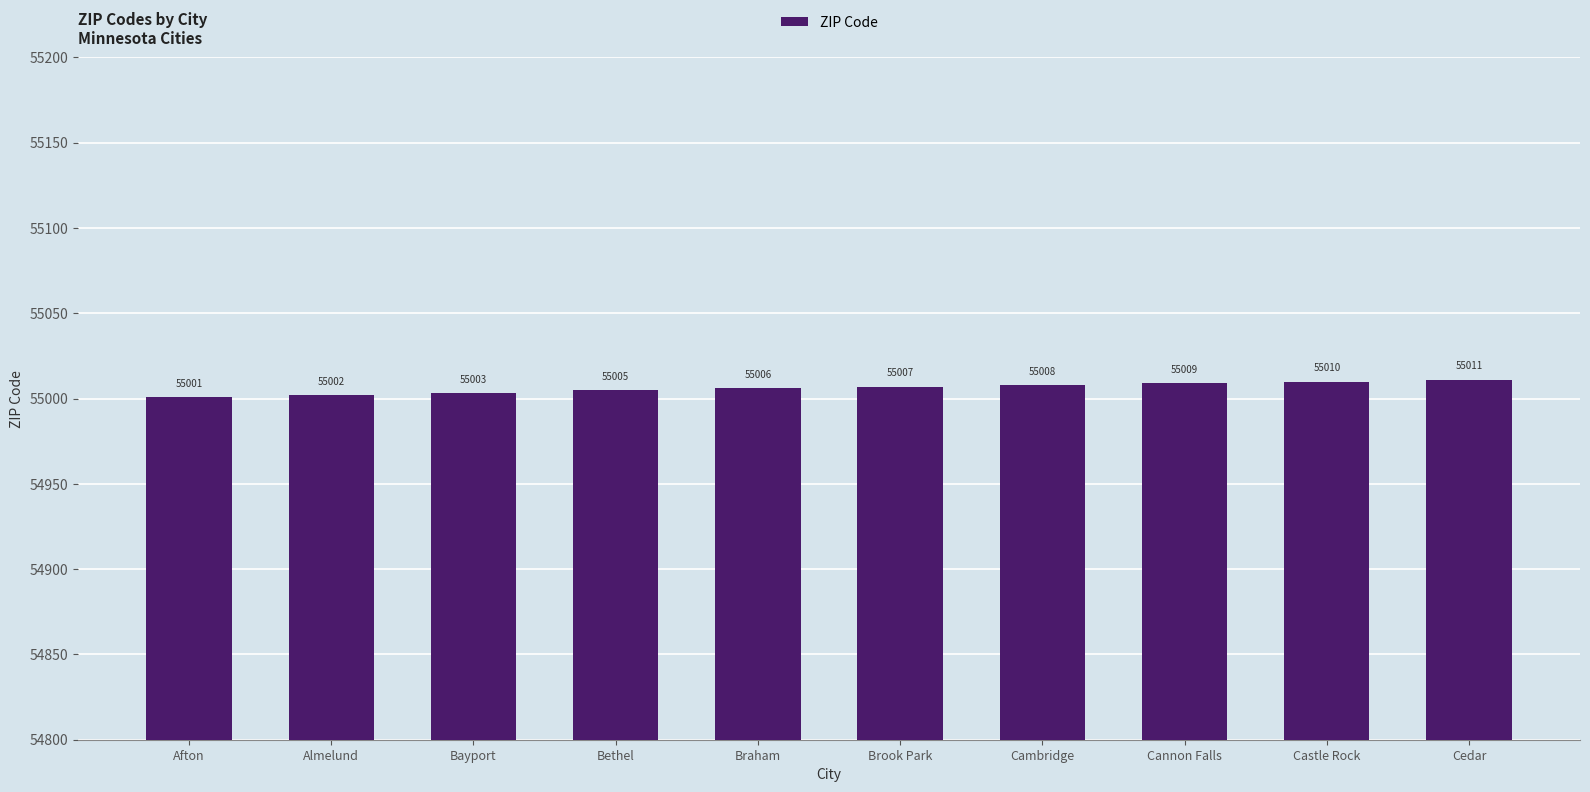

Where is the data nearest to the value 55006?

Braham